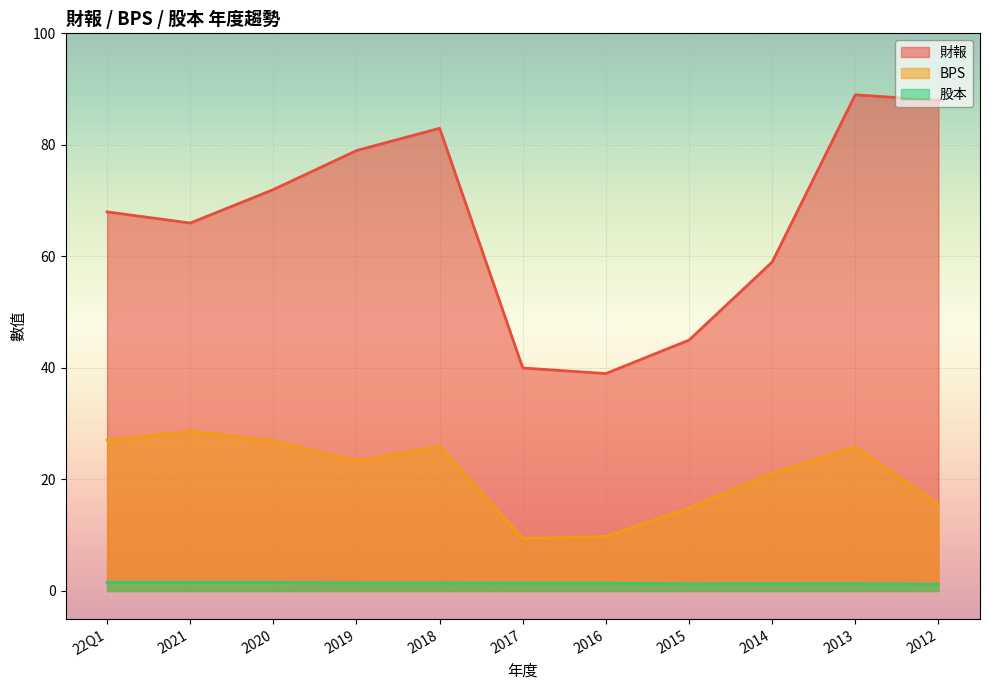

What is the minimum value for 財報?

39.0